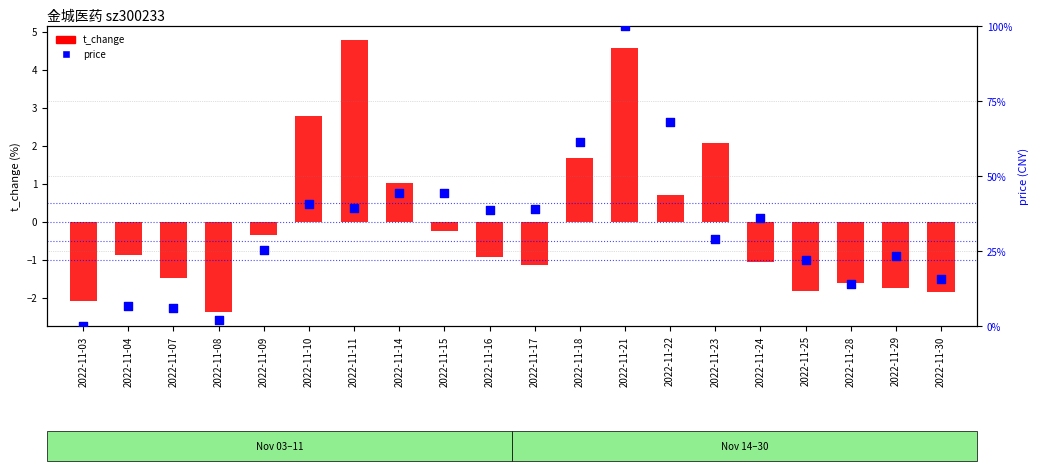

What are all the series names shown in the legend?

t_change, price